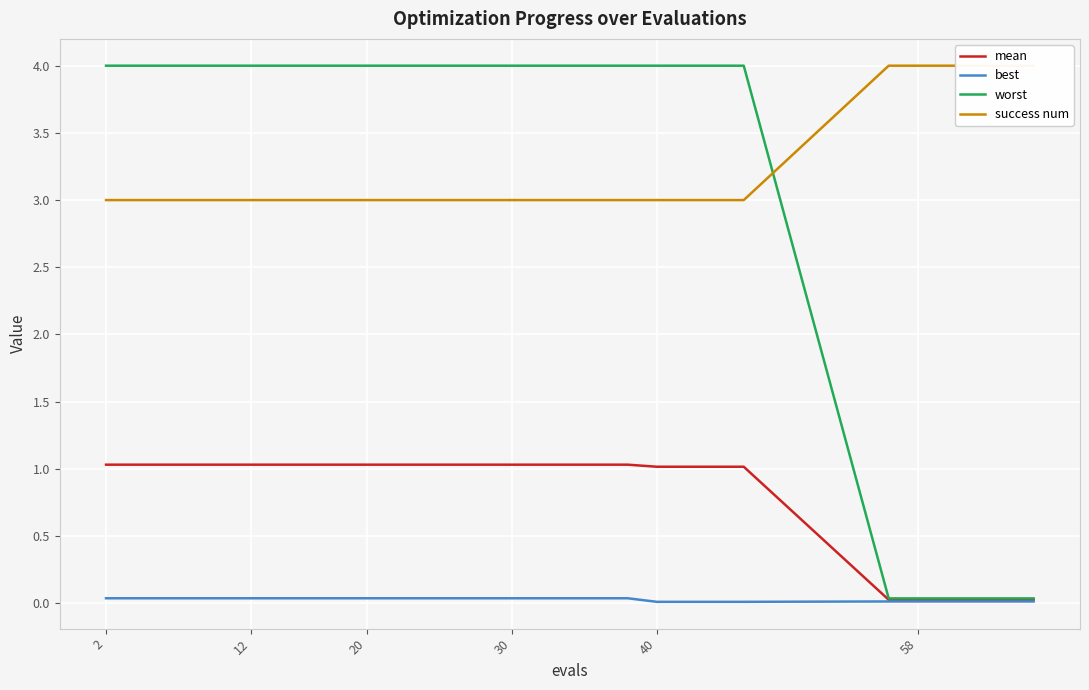

Is it true that mean equals 1.0 at 2?

True